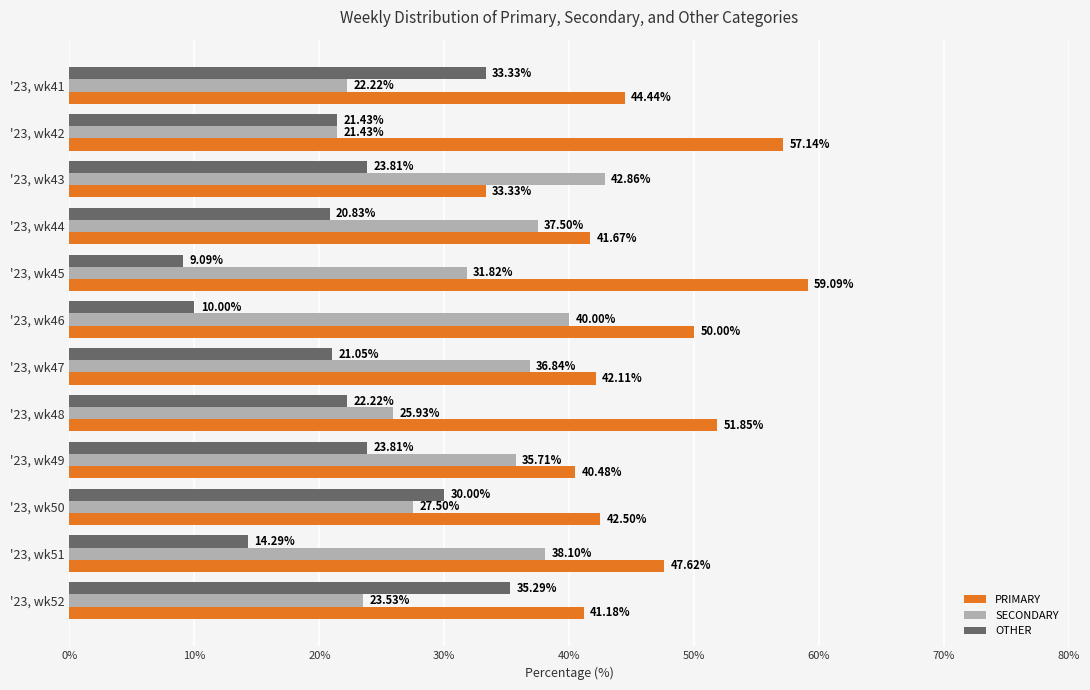

Which series has the largest range (max minus min)?

OTHER